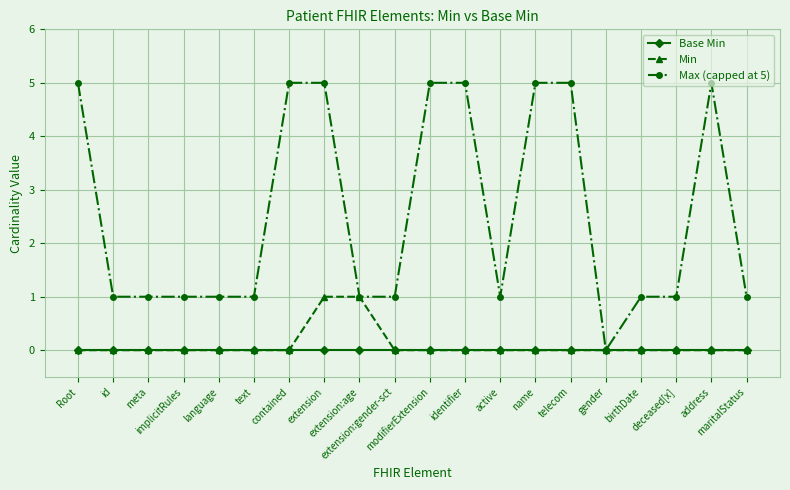

True or false: Max (capped at 5) has a value of 1 at meta.

True